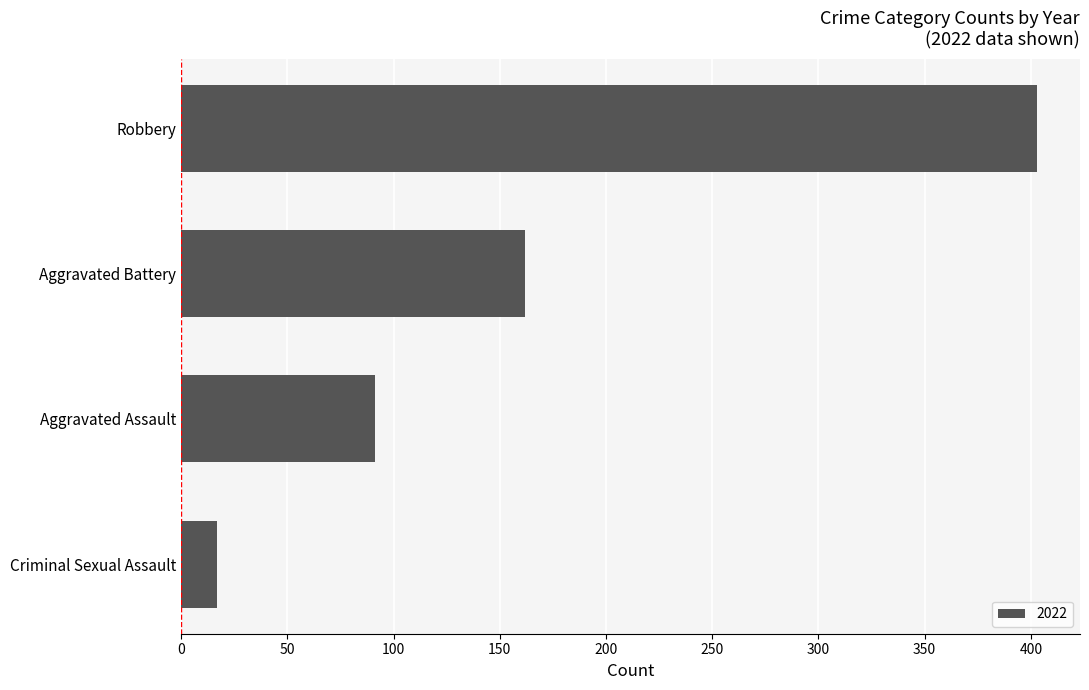

What is the greatest value displayed?

403